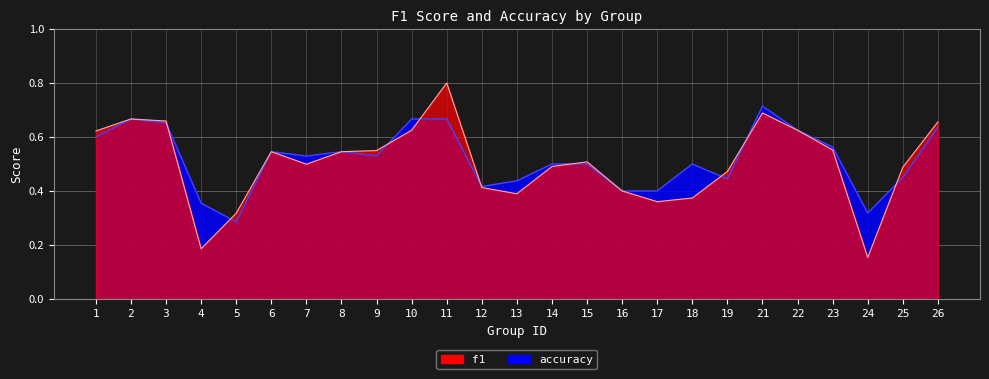

Is it true that accuracy equals 0.2 at 2?

False